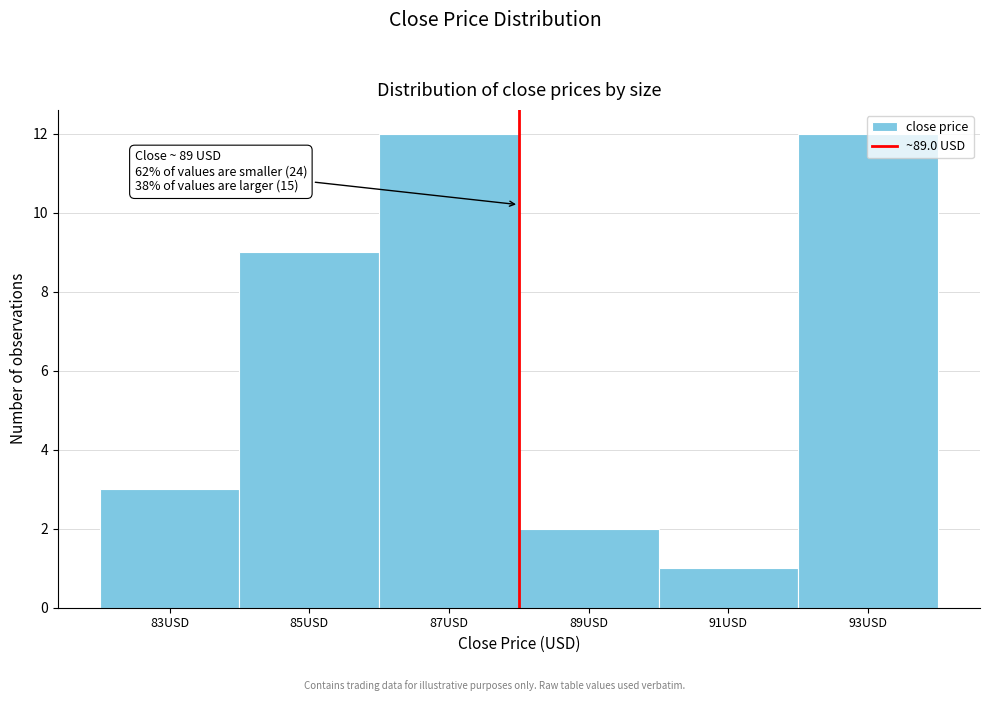

What is the ratio of the value at 93USD to the value at 91USD?

12.0